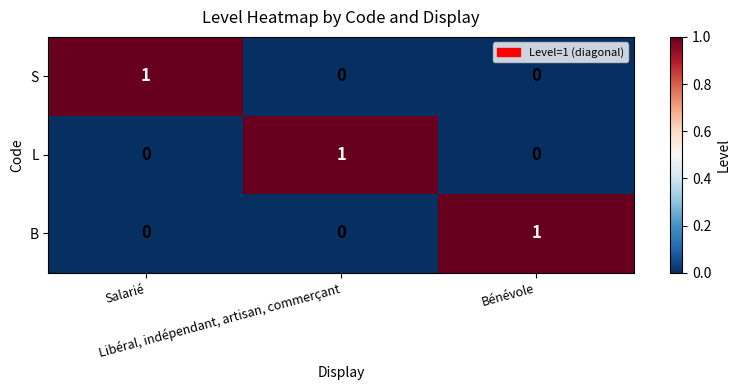

At how many categories does at least one series exceed 0?

3